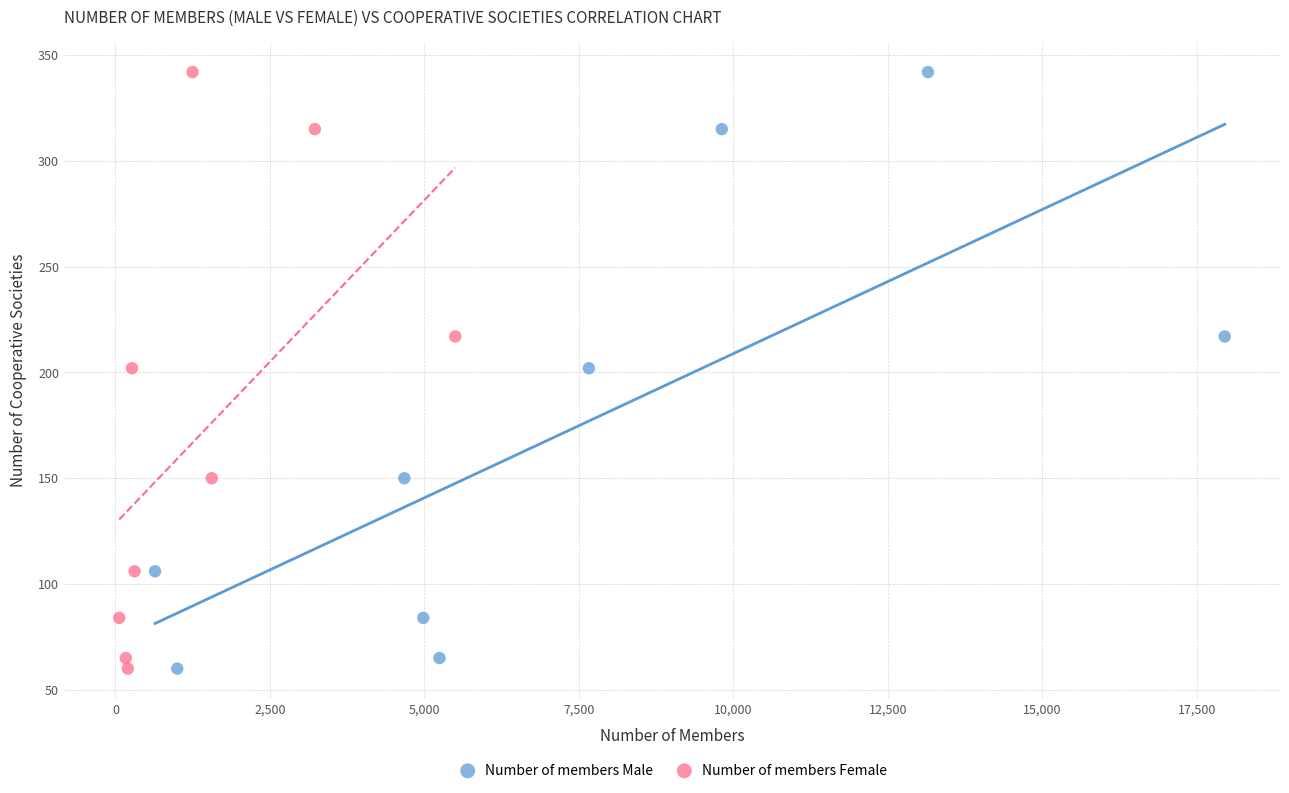

What are all the series names shown in the legend?

Number of members Male, Number of members Female